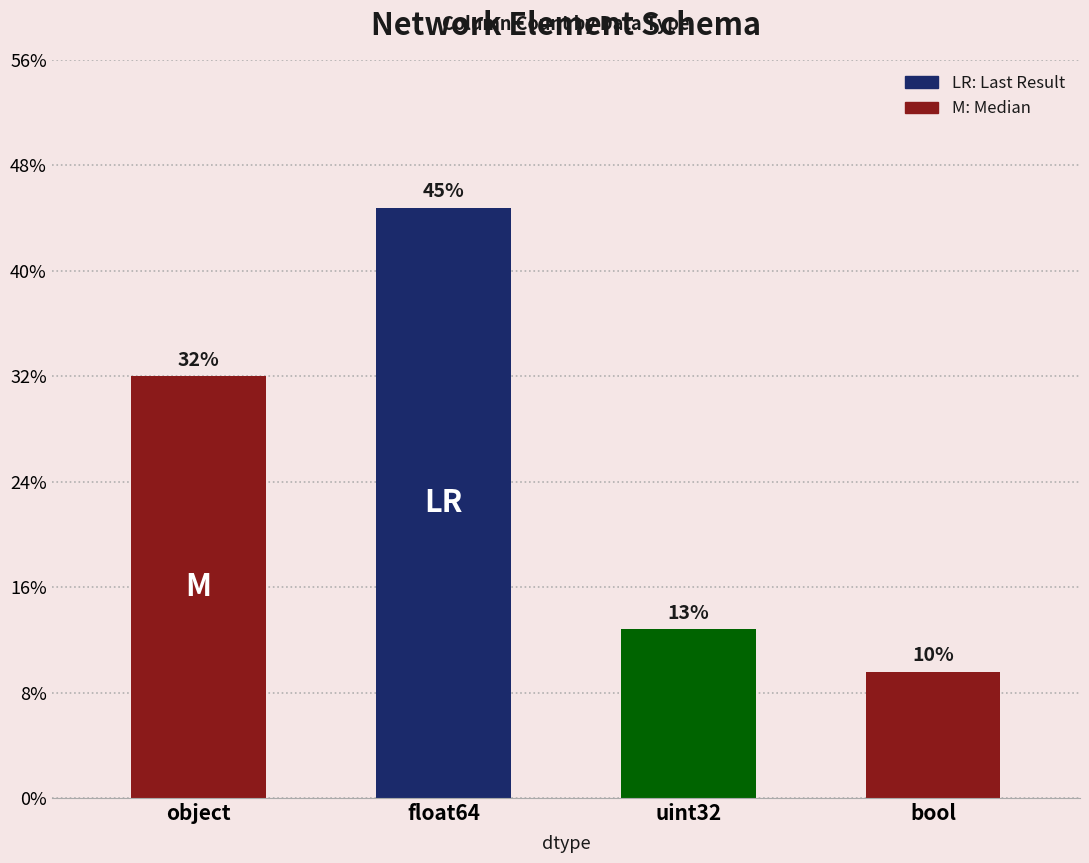

Does the chart contain any negative values?

No